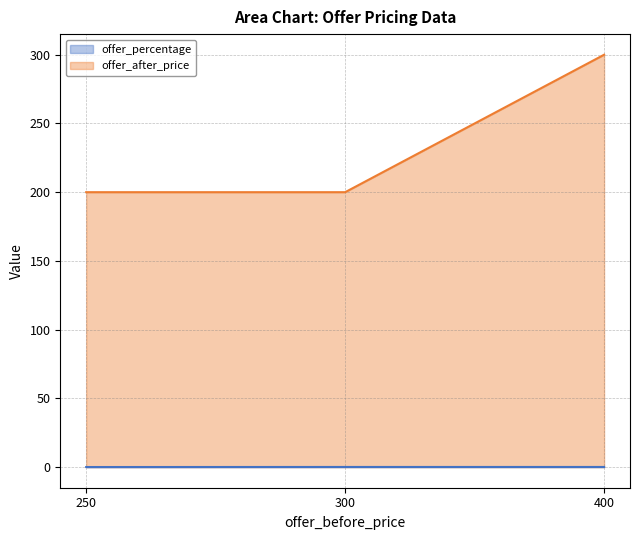

What are all the series names shown in the legend?

offer_percentage, offer_after_price